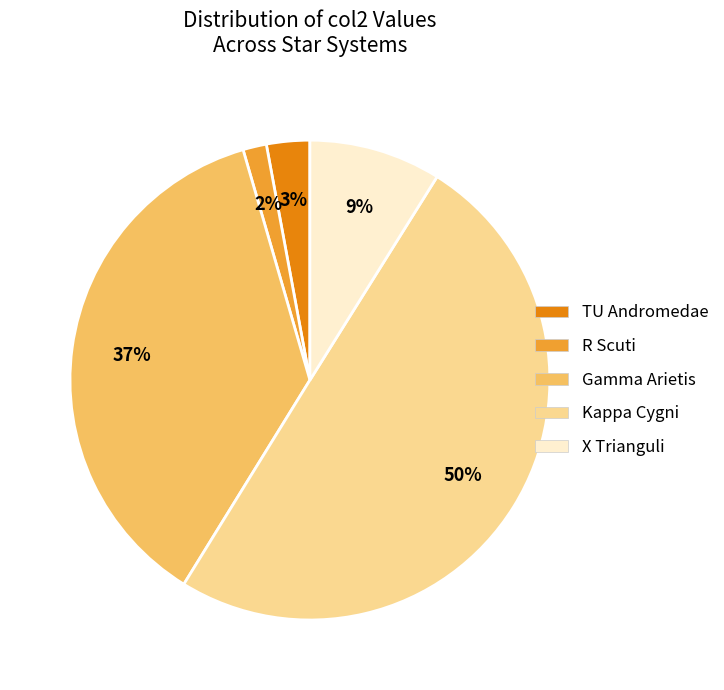

Is it true that Gamma Arietis is 37% of the pie?

True